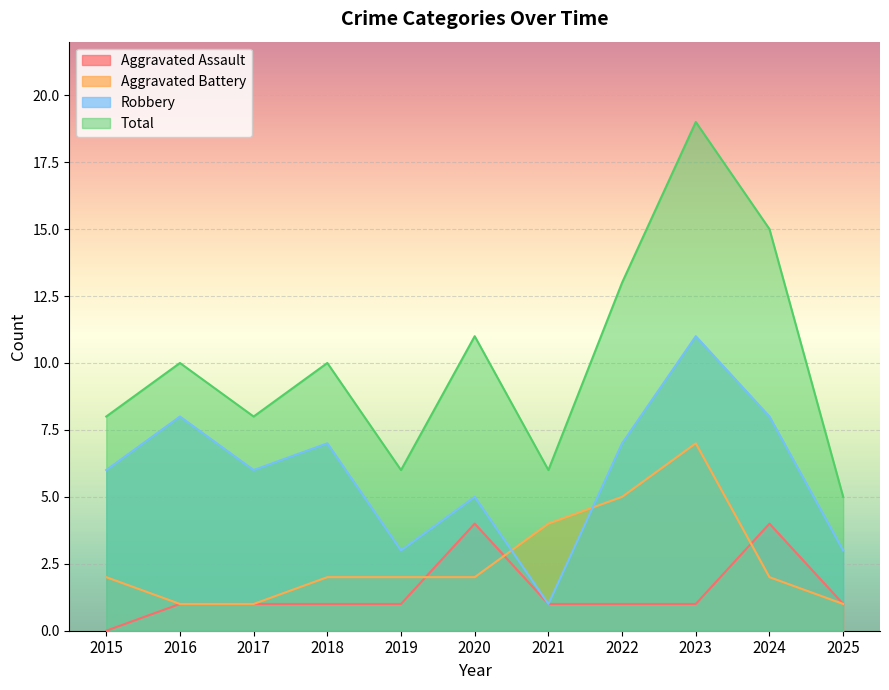

What is the sum of all Aggravated Assault values?

16